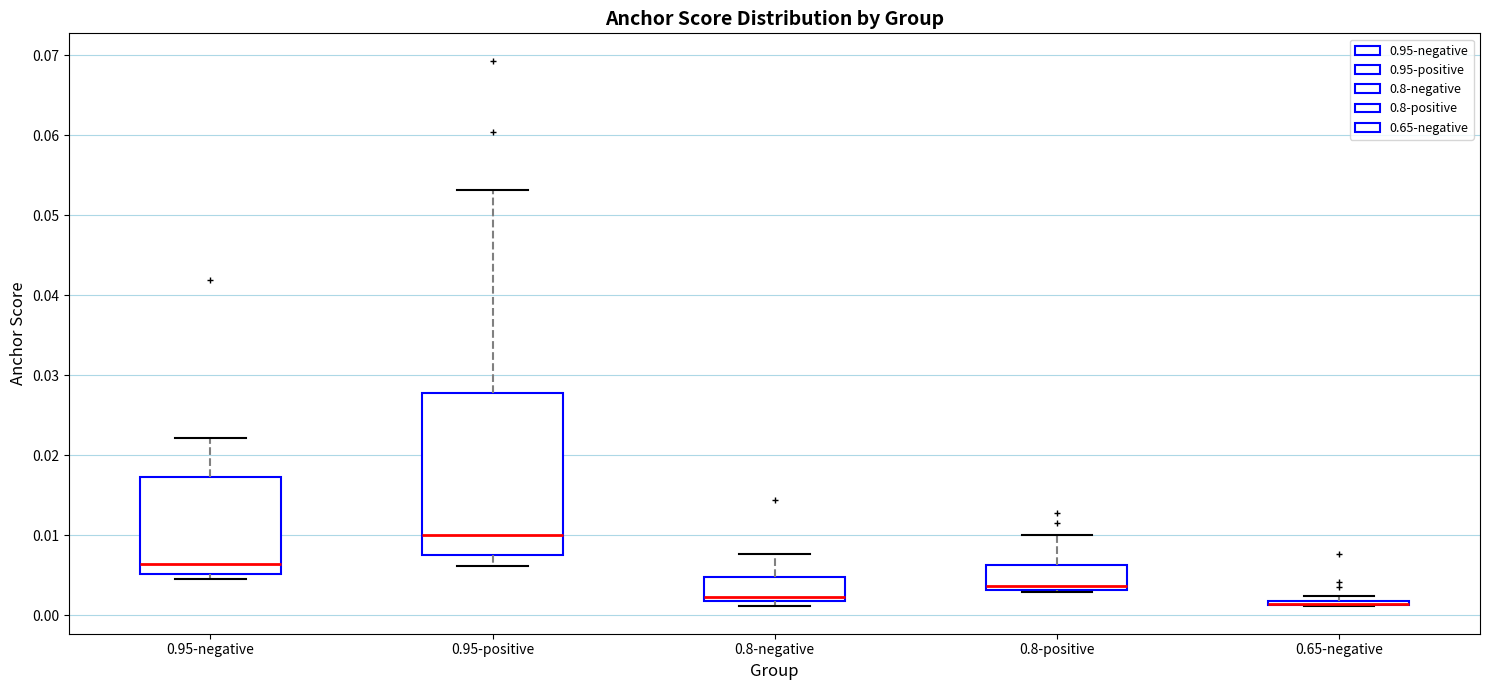

Which box is the tallest, from its lower edge to its upper edge?

0.95-positive